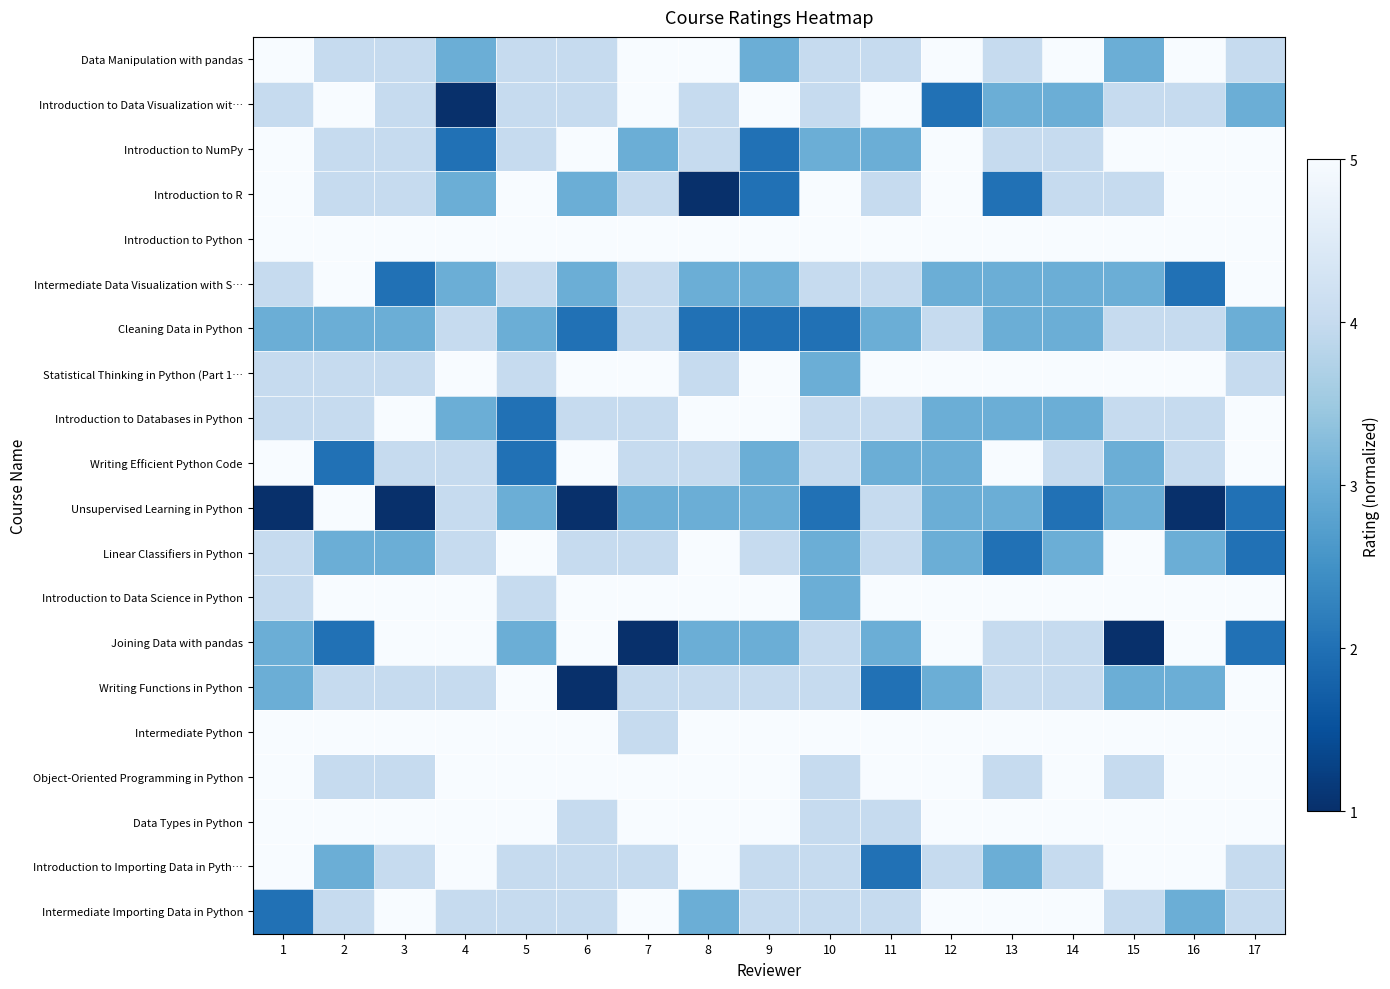

Reading left to right, what are all the values shown in this chart?

Data Manipulation with pandas: 1=1.0	2=0.8	3=0.8	4=0.5	5=0.8	6=0.8	7=1.0	8=1.0	9=0.5	10=0.8	11=0.8	12=1.0	13=0.8	14=1.0	15=0.5	16=1.0	17=0.8
Introduction to Data Visualization wit…: 1=0.8	2=1.0	3=0.8	4=0.0	5=0.8	6=0.8	7=1.0	8=0.8	9=1.0	10=0.8	11=1.0	12=0.2	13=0.5	14=0.5	15=0.8	16=0.8	17=0.5
Introduction to NumPy: 1=1.0	2=0.8	3=0.8	4=0.2	5=0.8	6=1.0	7=0.5	8=0.8	9=0.2	10=0.5	11=0.5	12=1.0	13=0.8	14=0.8	15=1.0	16=1.0	17=1.0
Introduction to R: 1=1.0	2=0.8	3=0.8	4=0.5	5=1.0	6=0.5	7=0.8	8=0.0	9=0.2	10=1.0	11=0.8	12=1.0	13=0.2	14=0.8	15=0.8	16=1.0	17=1.0
Introduction to Python: 1=1.0	2=1.0	3=1.0	4=1.0	5=1.0	6=1.0	7=1.0	8=1.0	9=1.0	10=1.0	11=1.0	12=1.0	13=1.0	14=1.0	15=1.0	16=1.0	17=1.0
Intermediate Data Visualization with S…: 1=0.8	2=1.0	3=0.2	4=0.5	5=0.8	6=0.5	7=0.8	8=0.5	9=0.5	10=0.8	11=0.8	12=0.5	13=0.5	14=0.5	15=0.5	16=0.2	17=1.0
Cleaning Data in Python: 1=0.5	2=0.5	3=0.5	4=0.8	5=0.5	6=0.2	7=0.8	8=0.2	9=0.2	10=0.2	11=0.5	12=0.8	13=0.5	14=0.5	15=0.8	16=0.8	17=0.5
Statistical Thinking in Python (Part 1…: 1=0.8	2=0.8	3=0.8	4=1.0	5=0.8	6=1.0	7=1.0	8=0.8	9=1.0	10=0.5	11=1.0	12=1.0	13=1.0	14=1.0	15=1.0	16=1.0	17=0.8
Introduction to Databases in Python: 1=0.8	2=0.8	3=1.0	4=0.5	5=0.2	6=0.8	7=0.8	8=1.0	9=1.0	10=0.8	11=0.8	12=0.5	13=0.5	14=0.5	15=0.8	16=0.8	17=1.0
Writing Efficient Python Code: 1=1.0	2=0.2	3=0.8	4=0.8	5=0.2	6=1.0	7=0.8	8=0.8	9=0.5	10=0.8	11=0.5	12=0.5	13=1.0	14=0.8	15=0.5	16=0.8	17=1.0
Unsupervised Learning in Python: 1=0.0	2=1.0	3=0.0	4=0.8	5=0.5	6=0.0	7=0.5	8=0.5	9=0.5	10=0.2	11=0.8	12=0.5	13=0.5	14=0.2	15=0.5	16=0.0	17=0.2
Linear Classifiers in Python: 1=0.8	2=0.5	3=0.5	4=0.8	5=1.0	6=0.8	7=0.8	8=1.0	9=0.8	10=0.5	11=0.8	12=0.5	13=0.2	14=0.5	15=1.0	16=0.5	17=0.2
Introduction to Data Science in Python: 1=0.8	2=1.0	3=1.0	4=1.0	5=0.8	6=1.0	7=1.0	8=1.0	9=1.0	10=0.5	11=1.0	12=1.0	13=1.0	14=1.0	15=1.0	16=1.0	17=1.0
Joining Data with pandas: 1=0.5	2=0.2	3=1.0	4=1.0	5=0.5	6=1.0	7=0.0	8=0.5	9=0.5	10=0.8	11=0.5	12=1.0	13=0.8	14=0.8	15=0.0	16=1.0	17=0.2
Writing Functions in Python: 1=0.5	2=0.8	3=0.8	4=0.8	5=1.0	6=0.0	7=0.8	8=0.8	9=0.8	10=0.8	11=0.2	12=0.5	13=0.8	14=0.8	15=0.5	16=0.5	17=1.0
Intermediate Python: 1=1.0	2=1.0	3=1.0	4=1.0	5=1.0	6=1.0	7=0.8	8=1.0	9=1.0	10=1.0	11=1.0	12=1.0	13=1.0	14=1.0	15=1.0	16=1.0	17=1.0
Object-Oriented Programming in Python: 1=1.0	2=0.8	3=0.8	4=1.0	5=1.0	6=1.0	7=1.0	8=1.0	9=1.0	10=0.8	11=1.0	12=1.0	13=0.8	14=1.0	15=0.8	16=1.0	17=1.0
Data Types in Python: 1=1.0	2=1.0	3=1.0	4=1.0	5=1.0	6=0.8	7=1.0	8=1.0	9=1.0	10=0.8	11=0.8	12=1.0	13=1.0	14=1.0	15=1.0	16=1.0	17=1.0
Introduction to Importing Data in Pyth…: 1=1.0	2=0.5	3=0.8	4=1.0	5=0.8	6=0.8	7=0.8	8=1.0	9=0.8	10=0.8	11=0.2	12=0.8	13=0.5	14=0.8	15=1.0	16=1.0	17=0.8
Intermediate Importing Data in Python: 1=0.2	2=0.8	3=1.0	4=0.8	5=0.8	6=0.8	7=1.0	8=0.5	9=0.8	10=0.8	11=0.8	12=1.0	13=1.0	14=1.0	15=0.8	16=0.5	17=0.8